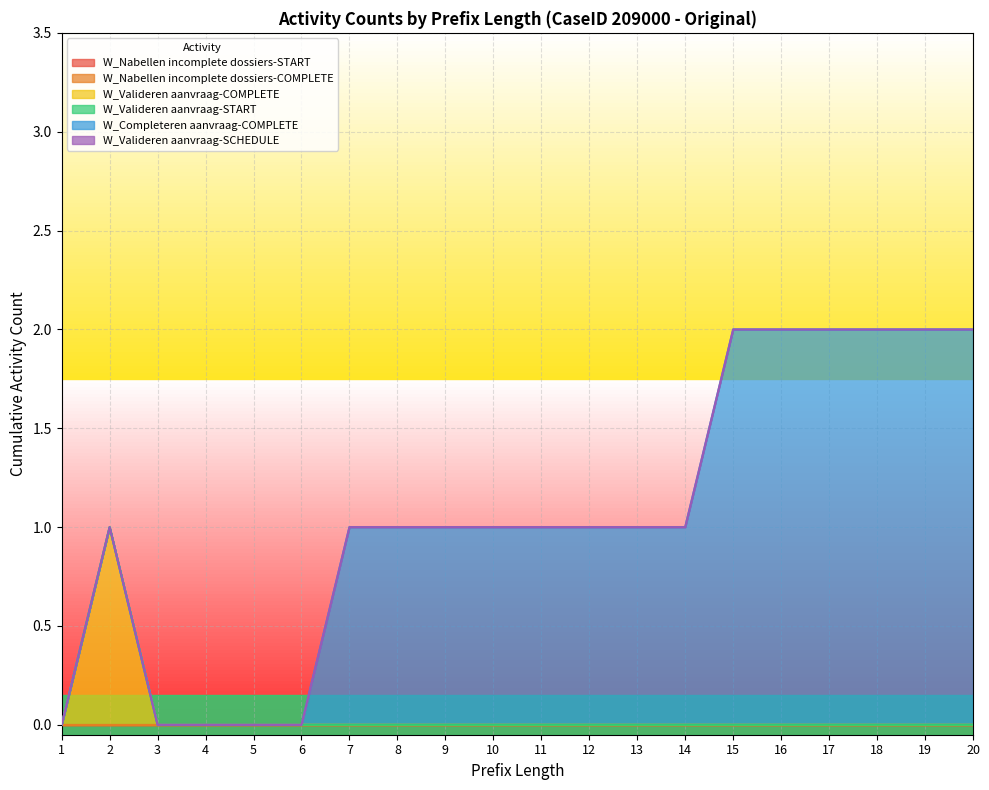

What is the maximum value for W_Valideren aanvraag-COMPLETE?

1